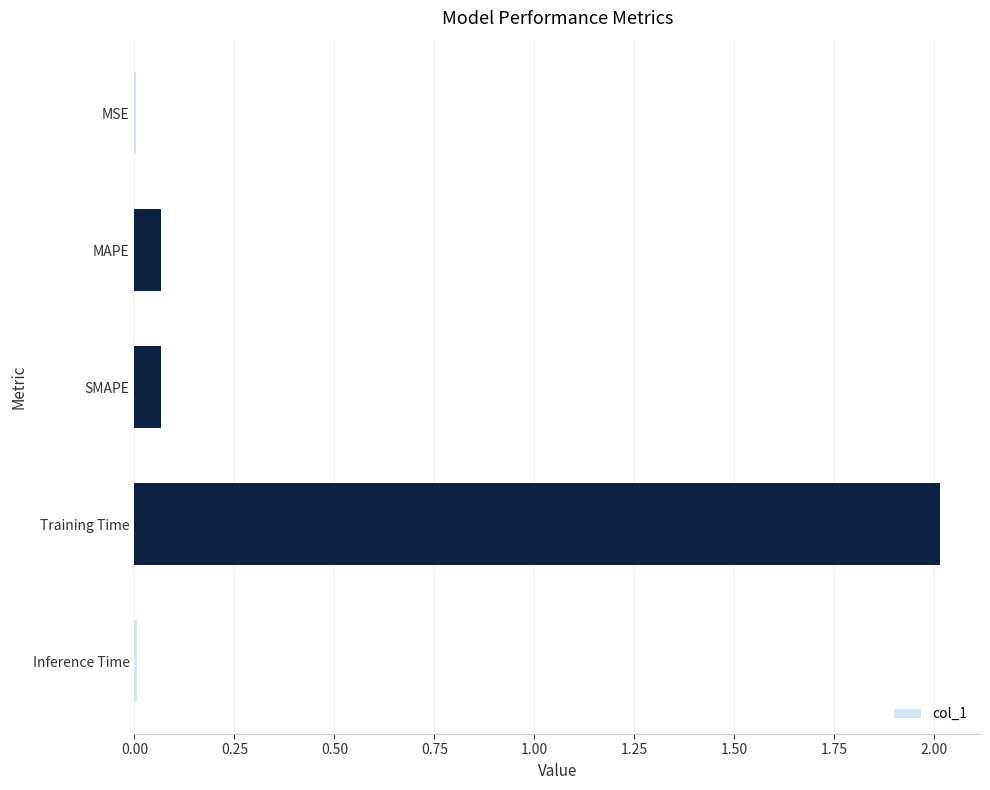

True or false: the data shows 0.0 at SMAPE.

False